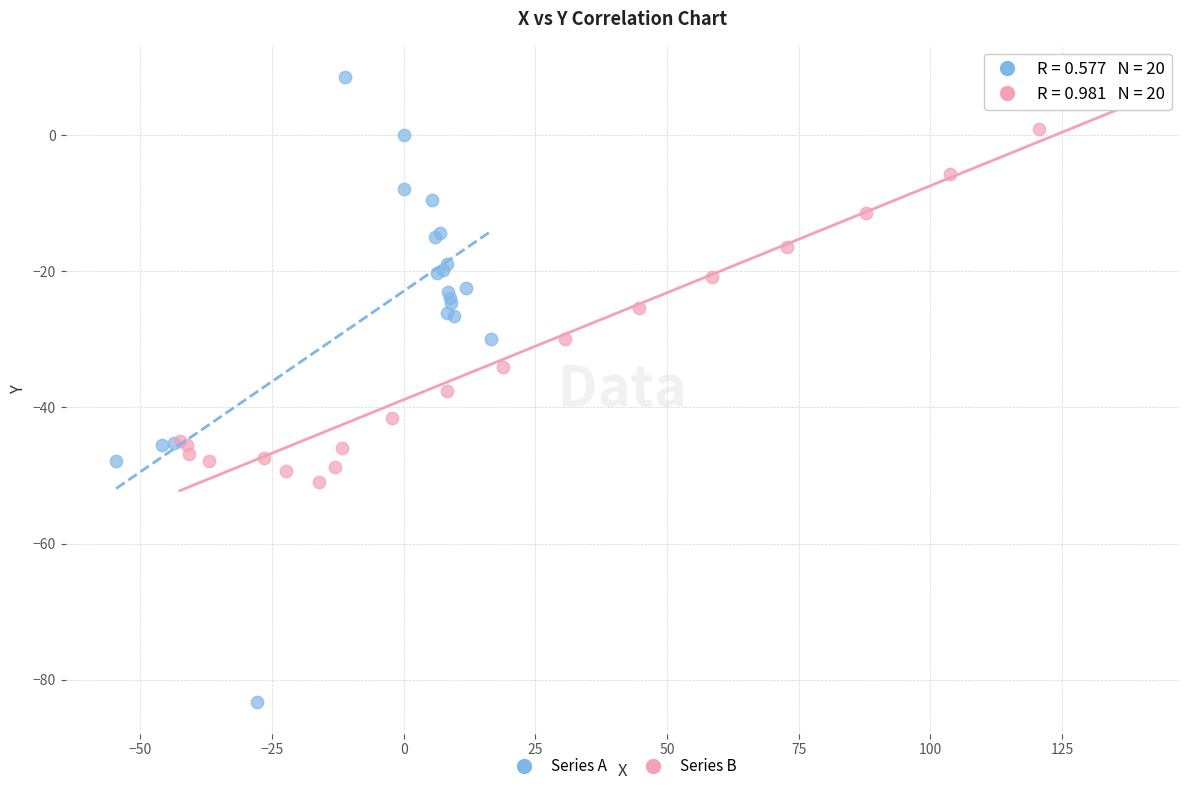

Which series reaches the minimum Y coordinate?

Series A